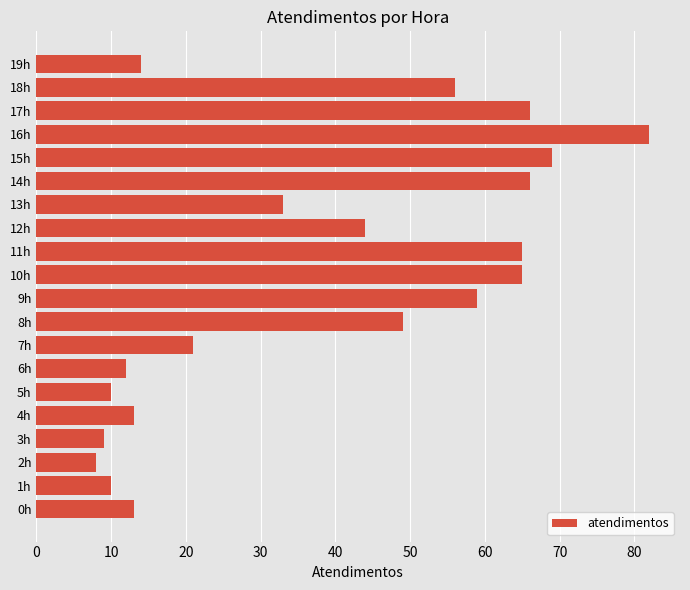

The chart shows a value of 11 at 12h. True or false?

False